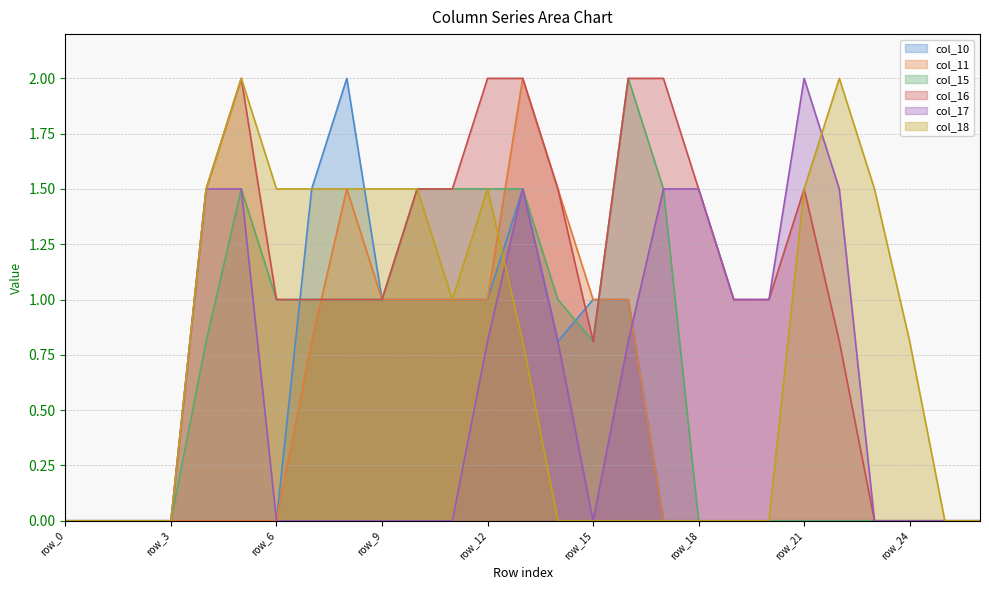

True or false: col_10 has a value of 0.0 at row_21.

True